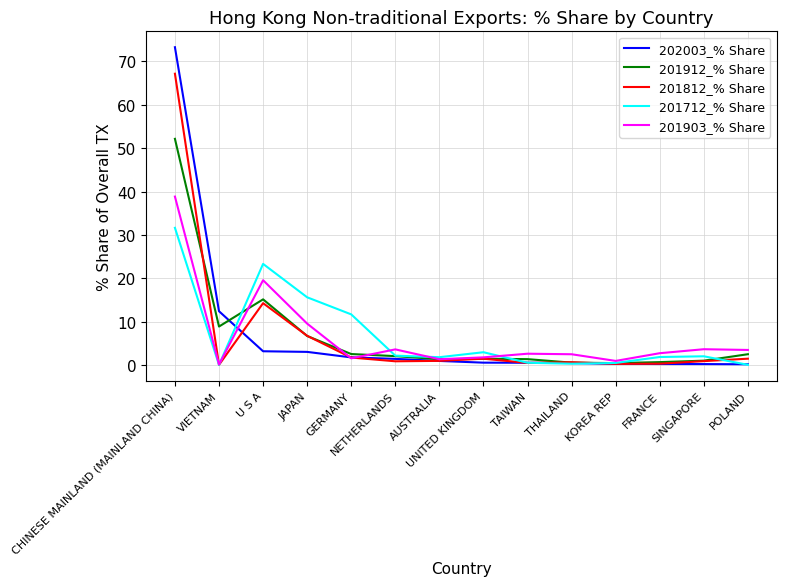

What is the average value of the 201912_% Share series?

7.0